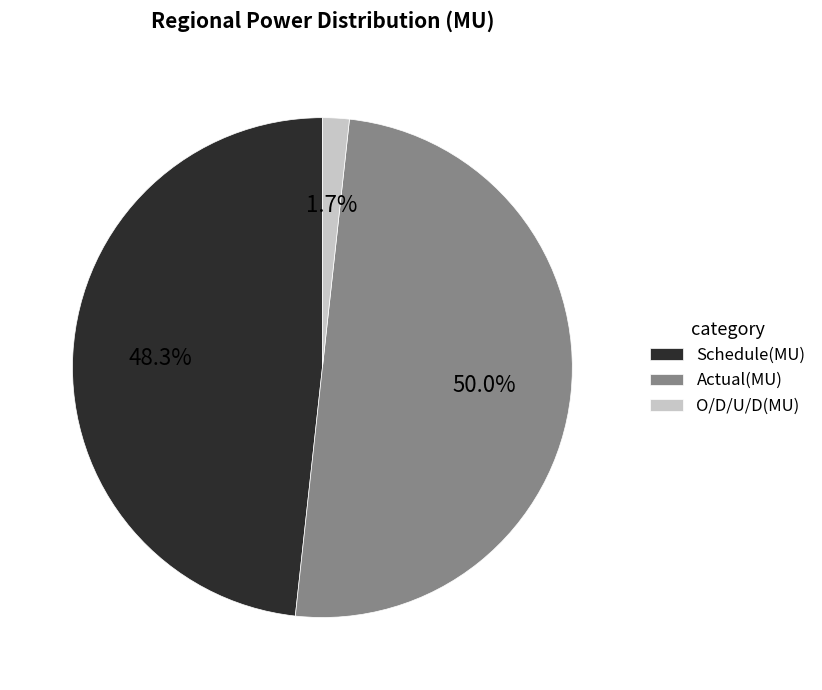

To the nearest percent, what is the combined percentage of Actual(MU) and O/D/U/D(MU)?

52%